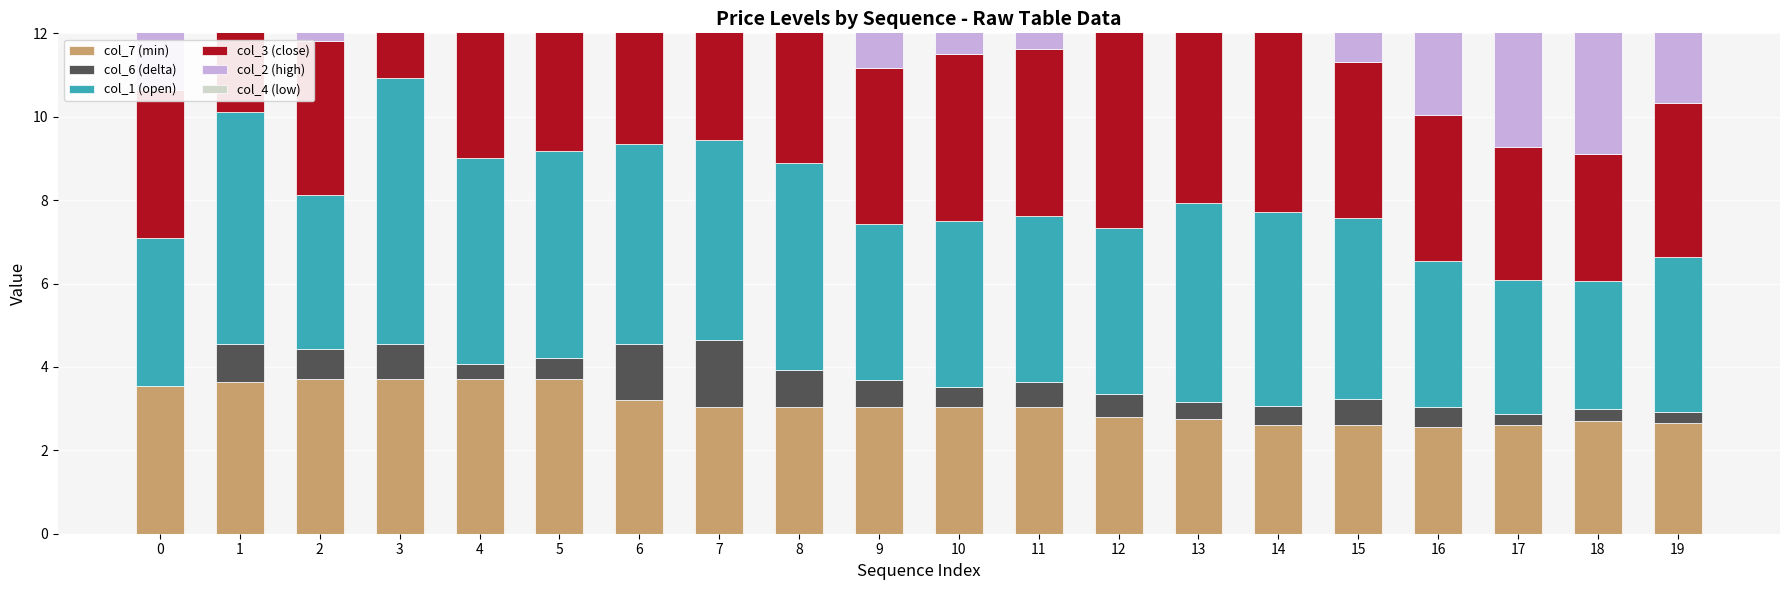

At which category is the sum across all series the highest?

3